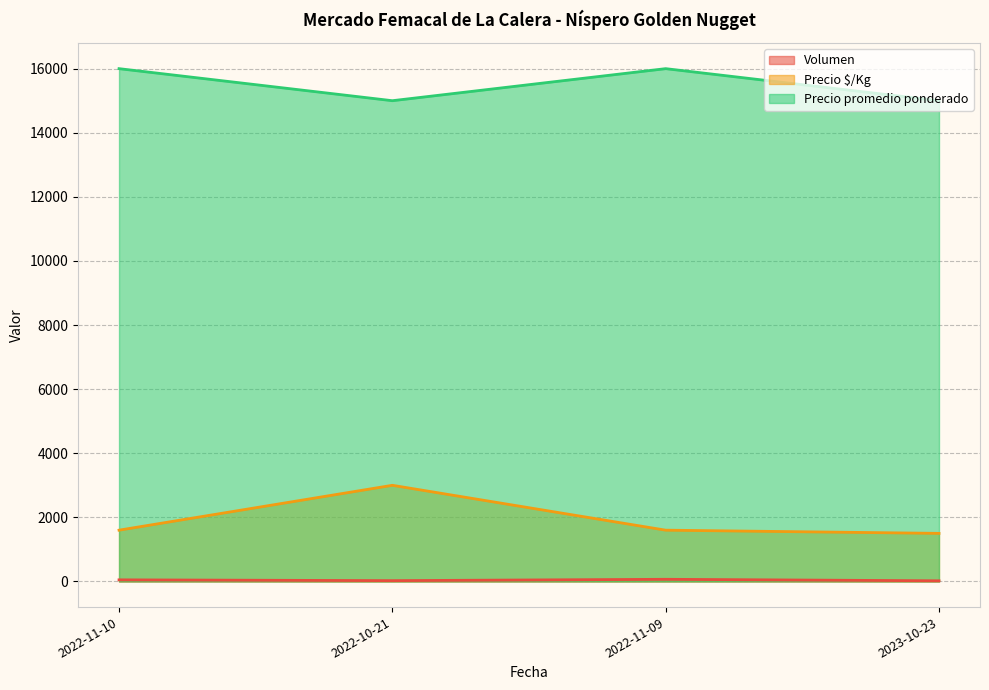

Is it true that Volumen equals 67 at 2022-11-09?

True